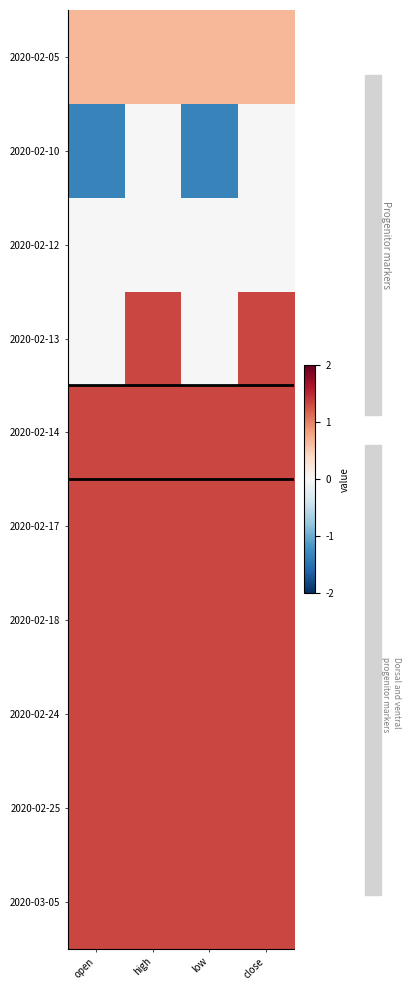

What is the difference between the highest and lowest values at high?

0.7